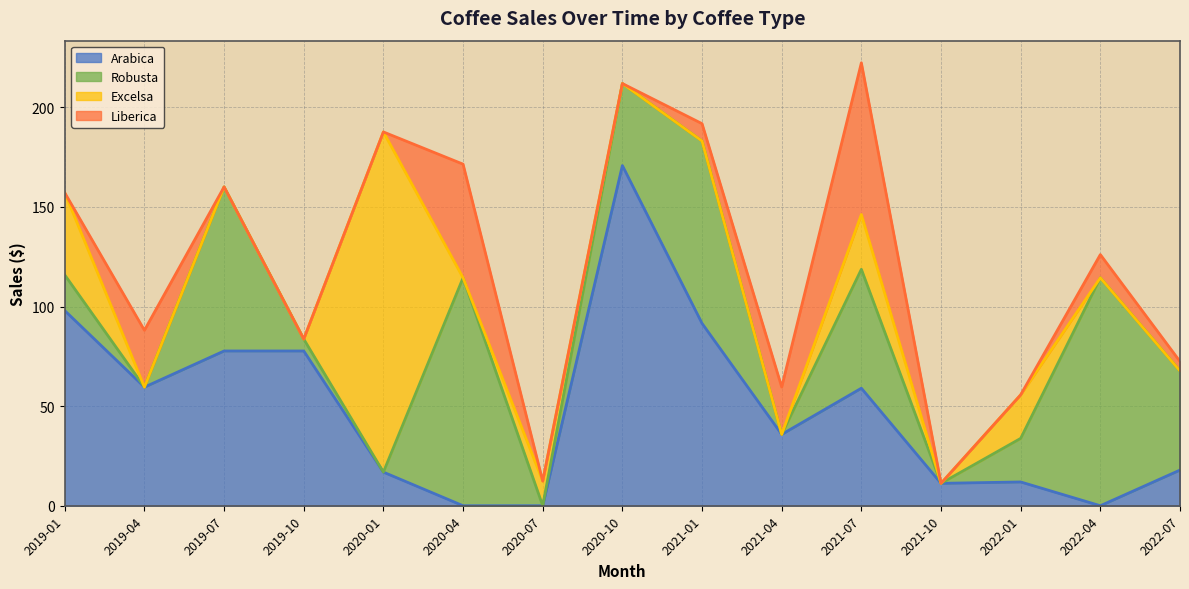

Reading left to right, transcribe all the data shown in this chart.

Arabica: 2019-01=98.0	2019-04=59.5	2019-07=77.7	2019-10=77.7	2020-01=16.9	2020-04=0.0	2020-07=0.0	2020-10=170.8	2021-01=91.5	2021-04=35.8	2021-07=59.0	2021-10=11.2	2022-01=11.9	2022-04=0.0	2022-07=17.9
Robusta: 2019-01=17.9	2019-04=0.0	2019-07=82.3	2019-10=6.0	2020-01=0.0	2020-04=114.4	2020-07=0.0	2020-10=41.2	2021-01=91.5	2021-04=0.0	2021-07=59.7	2021-10=0.0	2022-01=21.9	2022-04=114.4	2022-07=49.8
Excelsa: 2019-01=41.2	2019-04=0.0	2019-07=0.0	2019-10=0.0	2020-01=170.8	2020-04=0.0	2020-07=12.4	2020-10=0.0	2021-01=0.0	2021-04=0.0	2021-07=27.5	2021-10=0.0	2022-01=21.9	2022-04=0.0	2022-07=0.0
Liberica: 2019-01=0.0	2019-04=28.5	2019-07=0.0	2019-10=0.0	2020-01=0.0	2020-04=57.1	2020-07=0.0	2020-10=0.0	2021-01=8.7	2021-04=23.8	2021-07=76.2	2021-10=0.0	2022-01=0.0	2022-04=11.7	2022-07=4.8